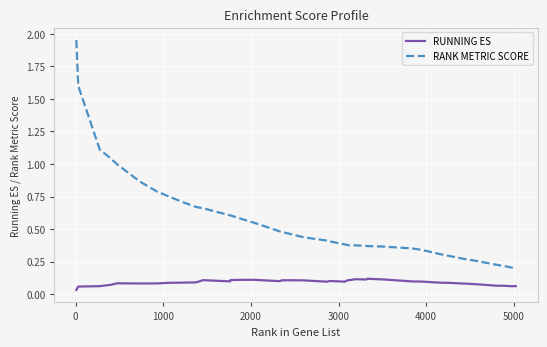

Count the RUNNING ES values in the range 0 to 1.

40